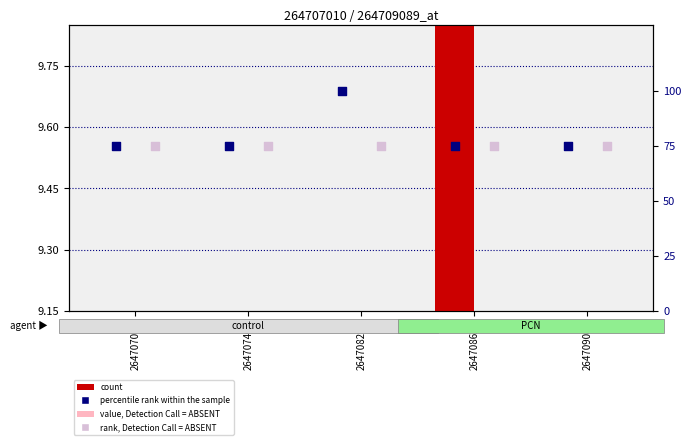

Which series has the largest total across all categories?

percentile rank within the sample